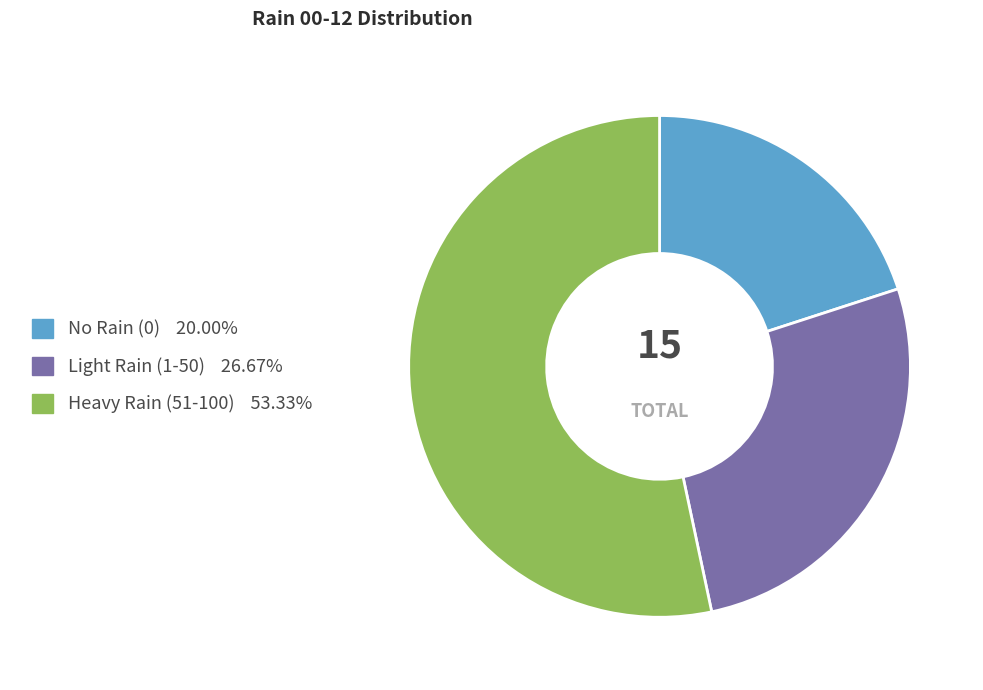

How many segments does this pie chart have?

3